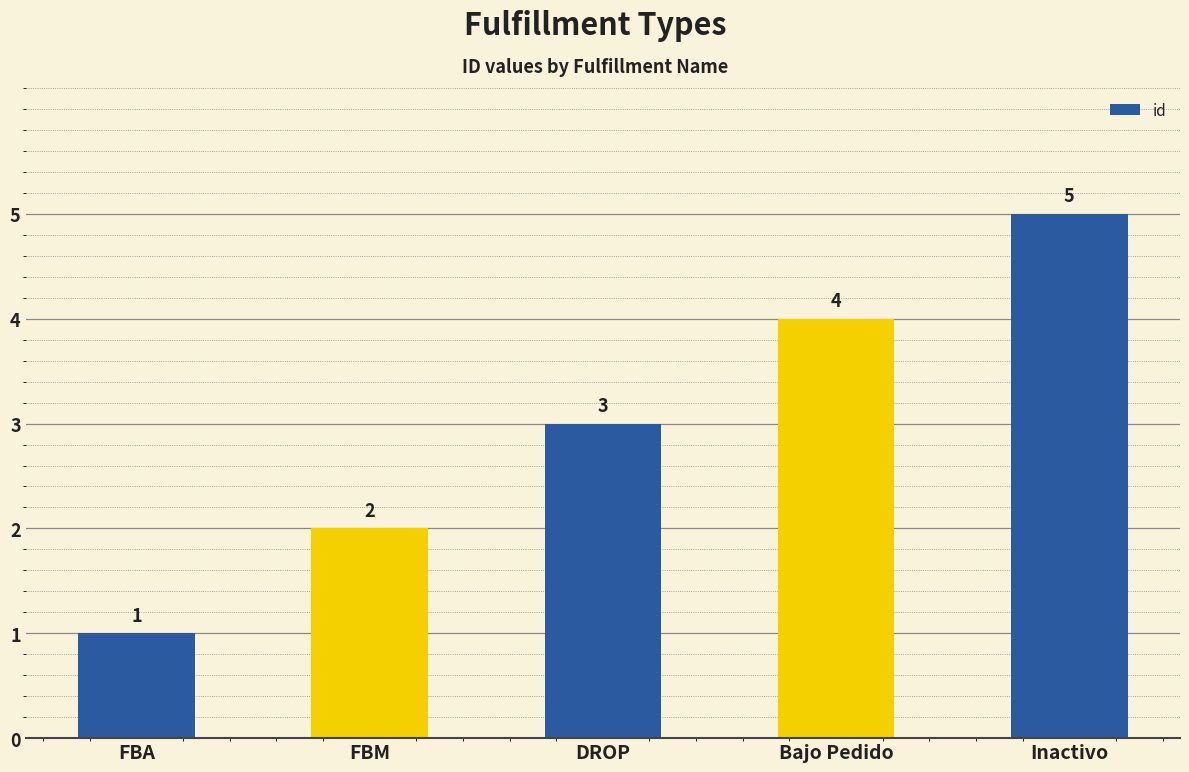

Is it true that the value at FBA is 2?

False